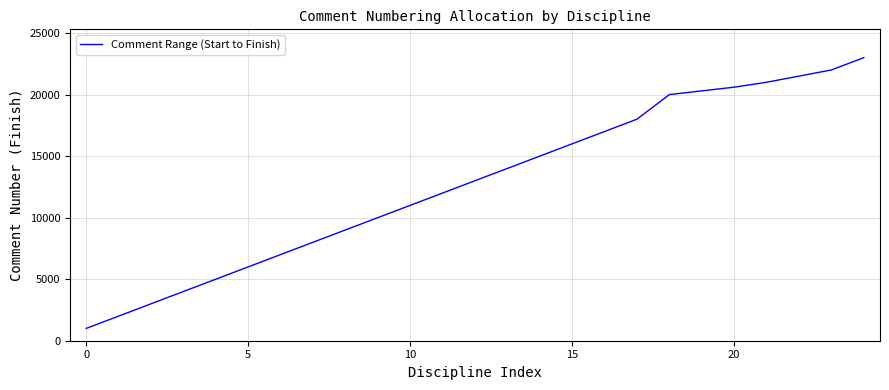

Reading left to right, what are all the values shown in this chart?

1000	2000	3000	4000	5000	6000	7000	8000	9000	10000	11000	12000	13000	14000	15000	16000	17000	18000	20000	20300	20600	21000	21500	22000	23000